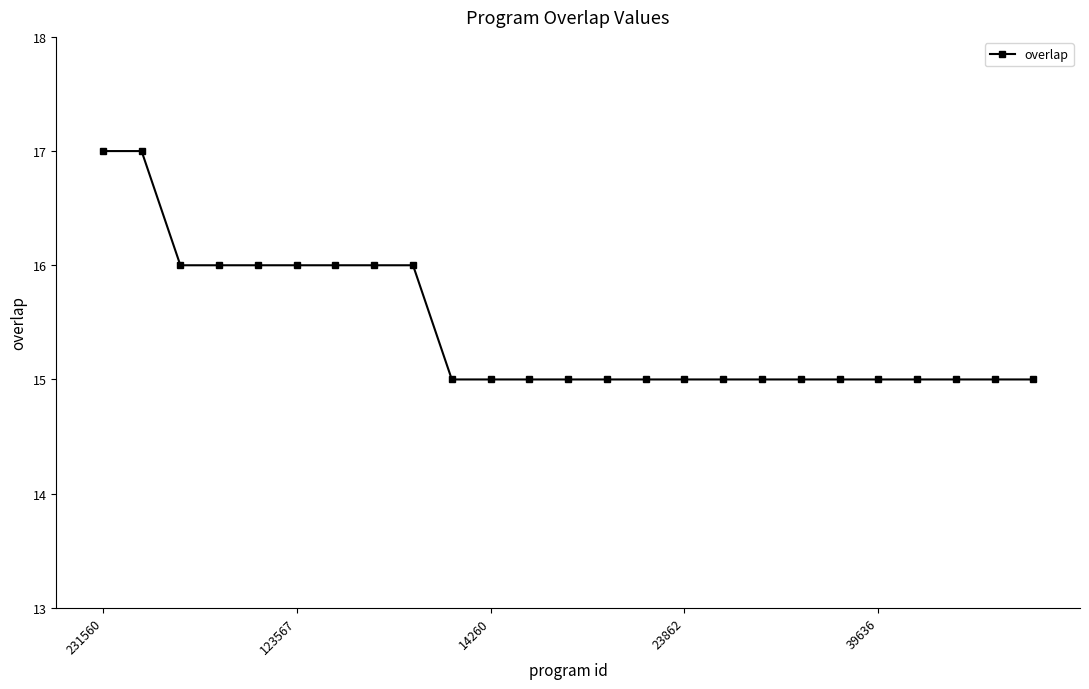

What is the maximum value shown in the chart?

17